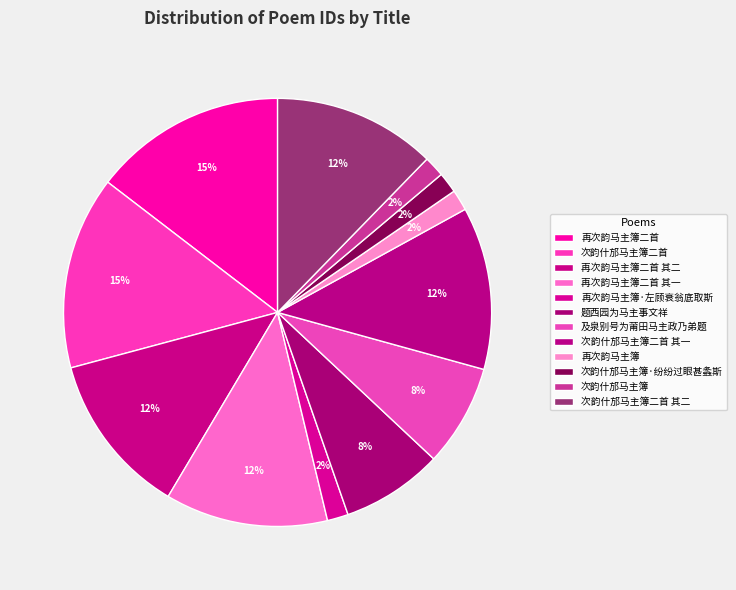

Count the number of slices in the pie.

12